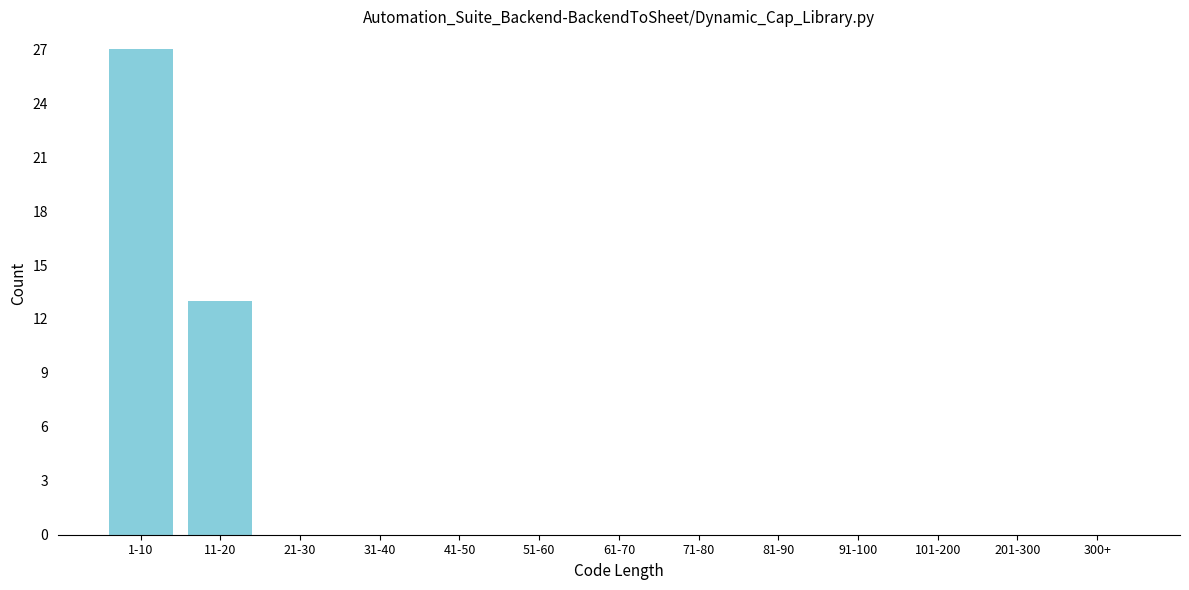

Reading left to right, list all the values displayed in this chart.

1-10=27	11-20=13	21-30=0	31-40=0	41-50=0	51-60=0	61-70=0	71-80=0	81-90=0	91-100=0	101-200=0	201-300=0	300+=0